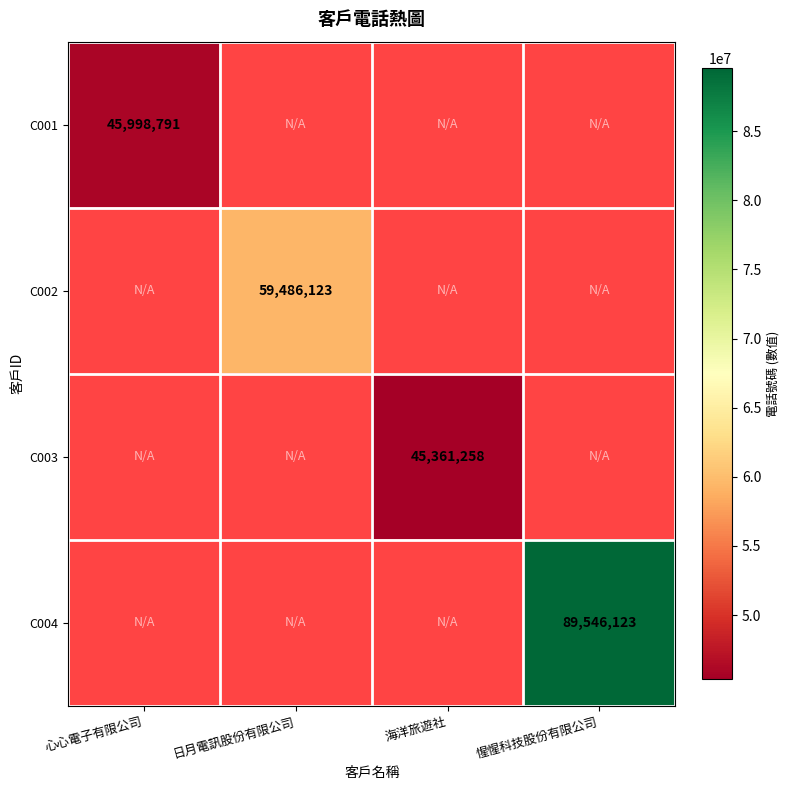

The C002 series shows 86392905 at 日月電訊股份有限公司. True or false?

False